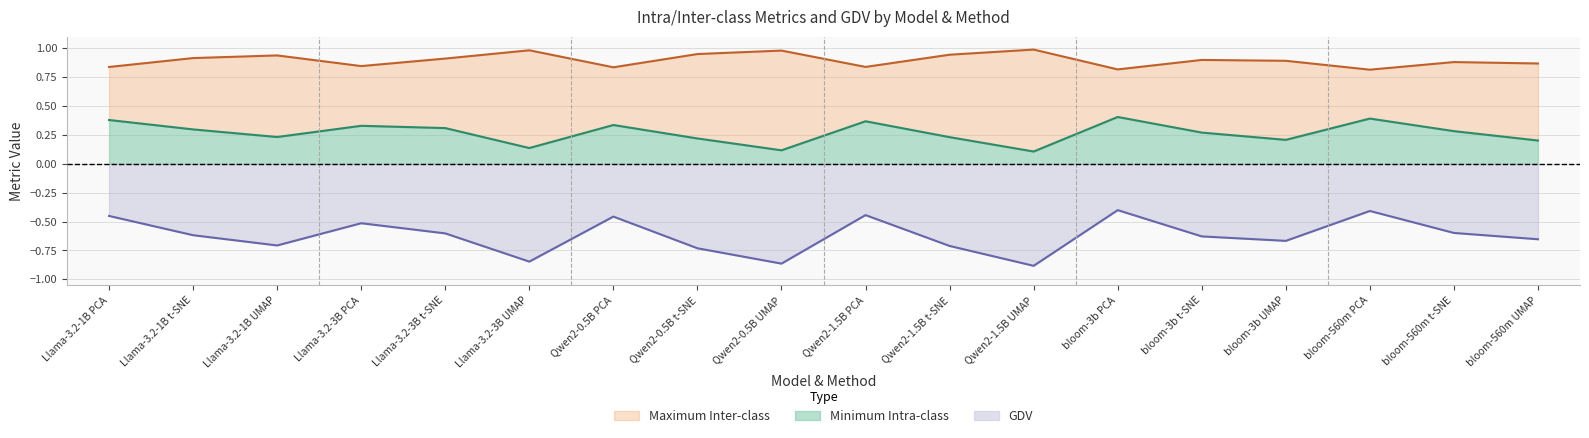

How many Minimum Intra-class values are between 0 and 1?

18